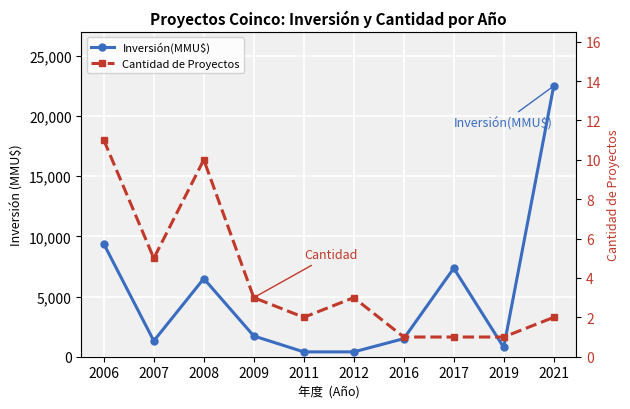

At 2007, list the series in order from smallest to largest.

Cantidad de Proyectos, Inversión(MMU$)